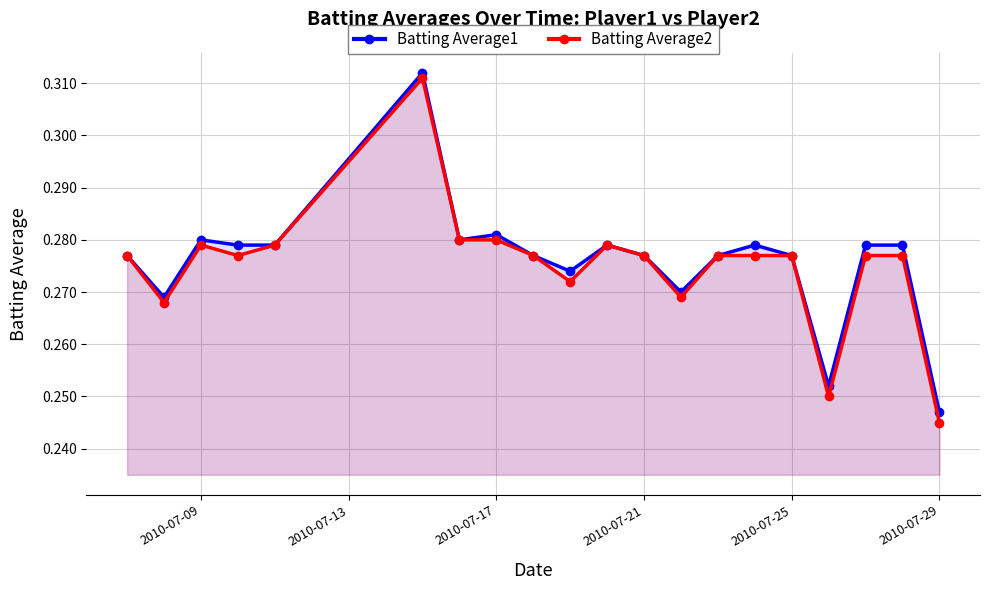

True or false: Batting Average1 has more than 2 interior local peaks.

True